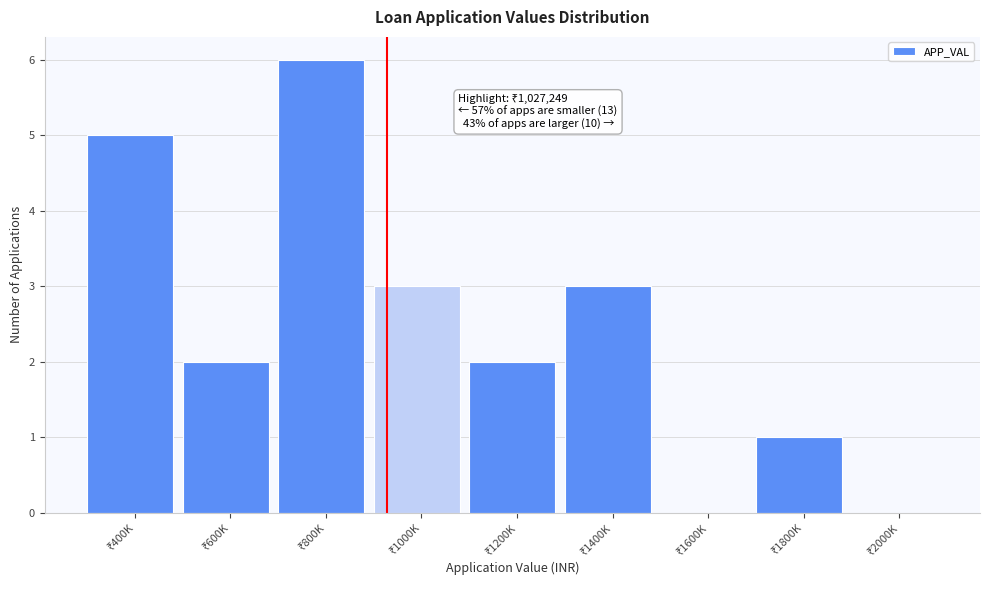

What is the sum of all values?

22